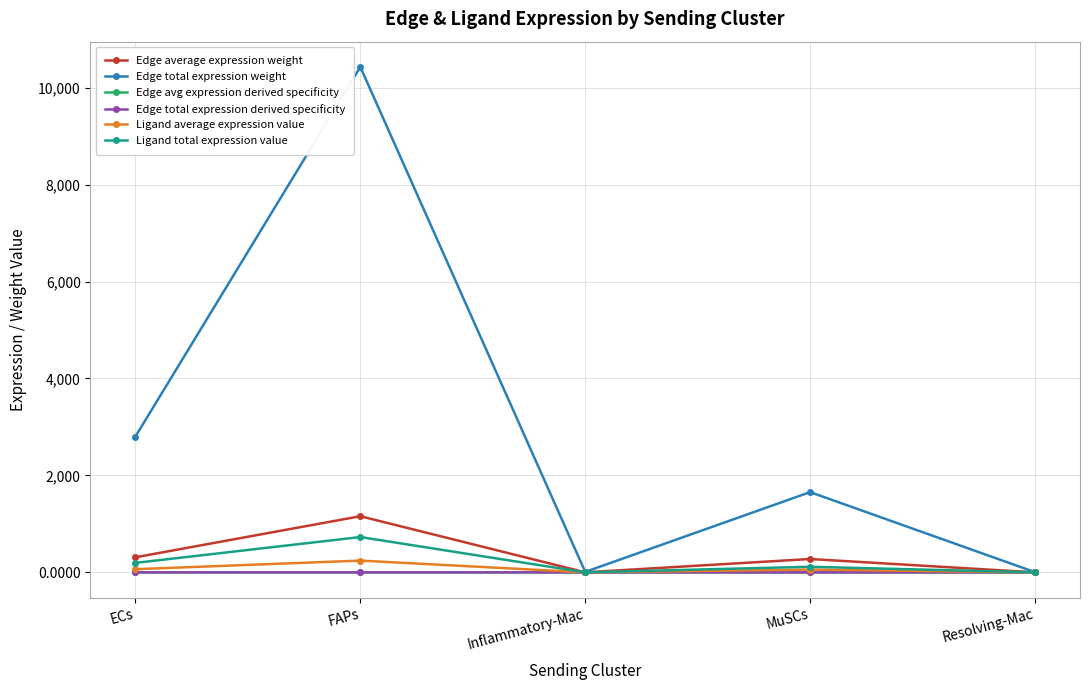

What is the difference between the maximum and minimum values in the Ligand total expression value series?

728.7